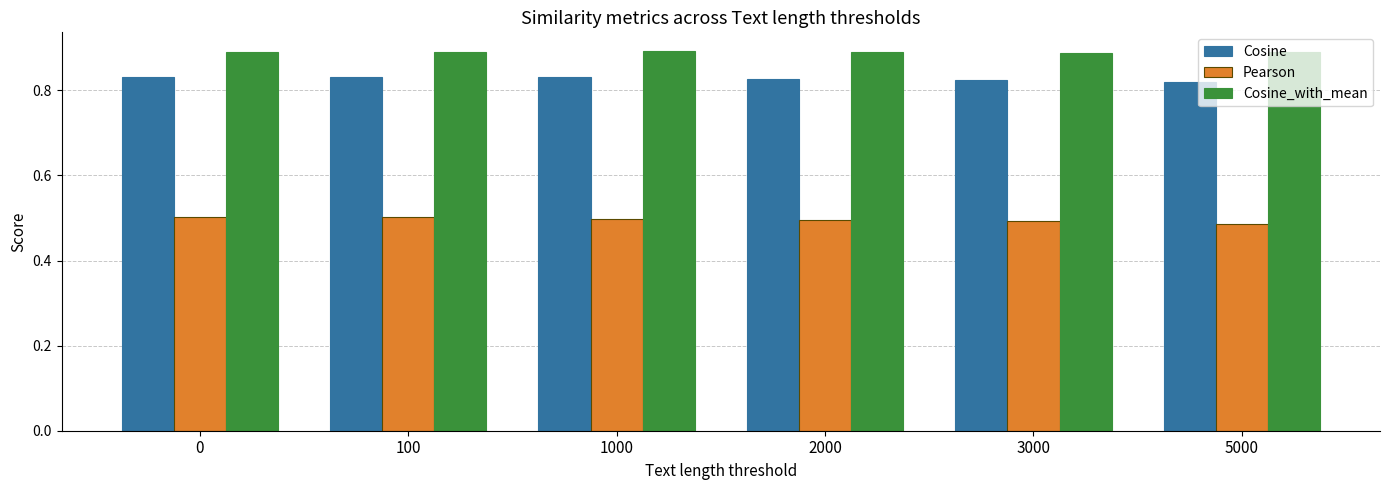

What is the difference between the highest and lowest values at 1000?

0.4